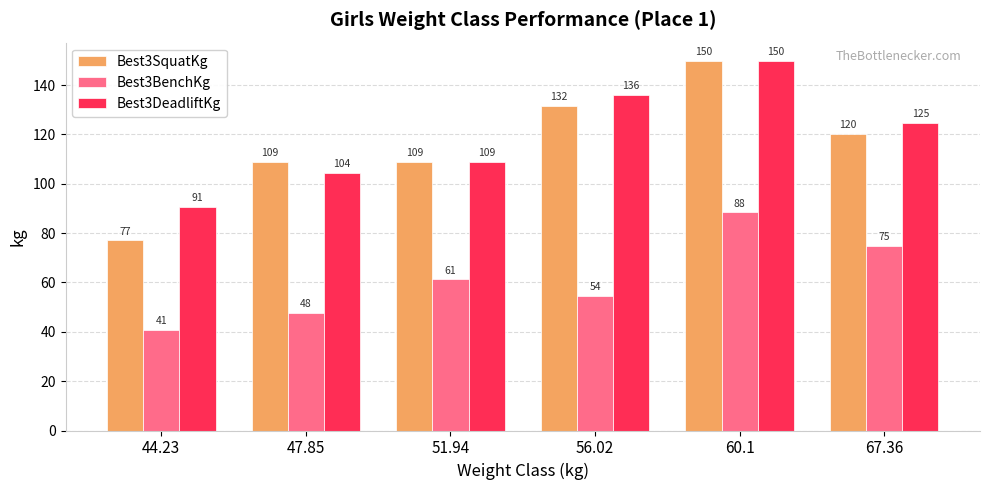

How many bars are there in each group?

3